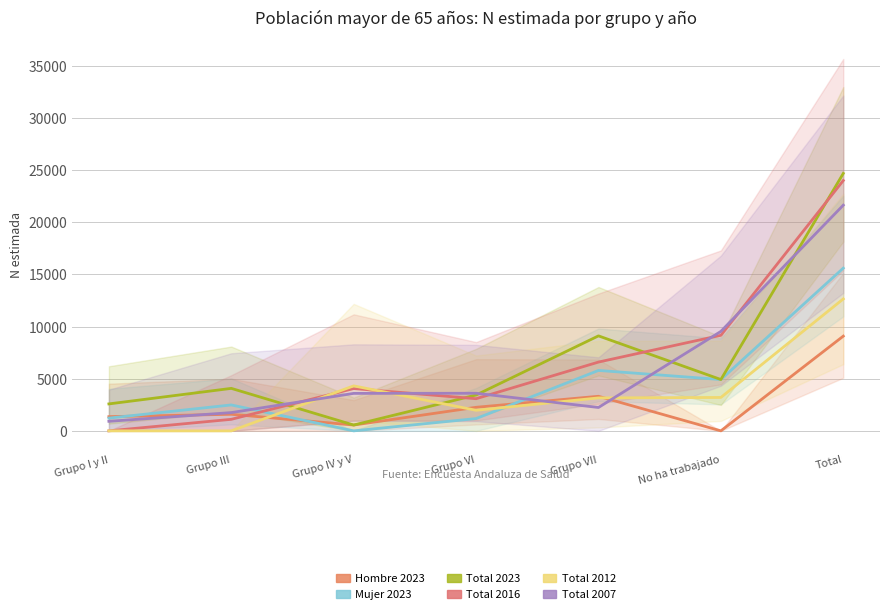

What is the average value of the Mujer 2023 series?

4459